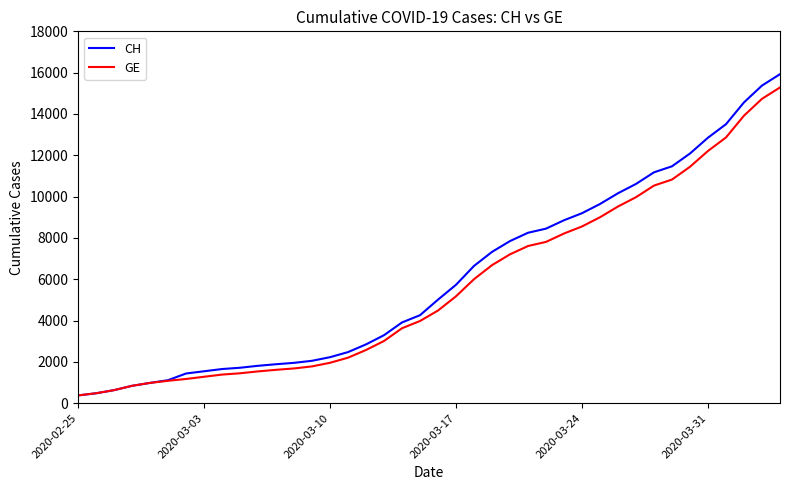

What is the maximum value shown in the chart?

15926